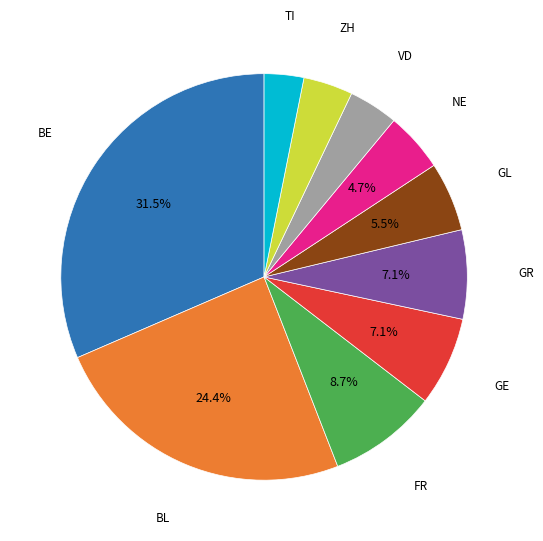

What is the largest slice in the pie chart?

BE